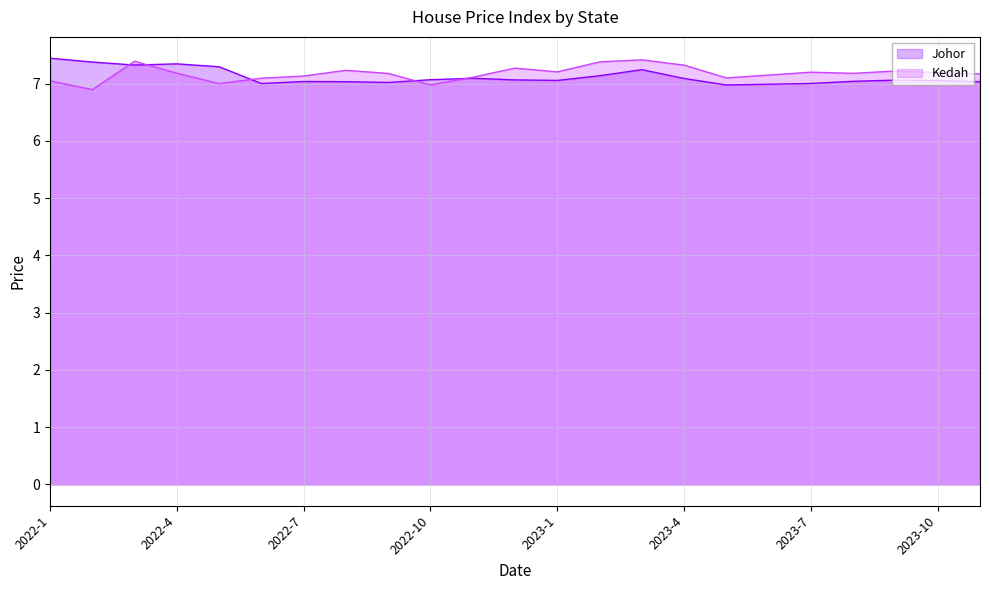

How many intersections are there between Kedah line and Johor line?

5